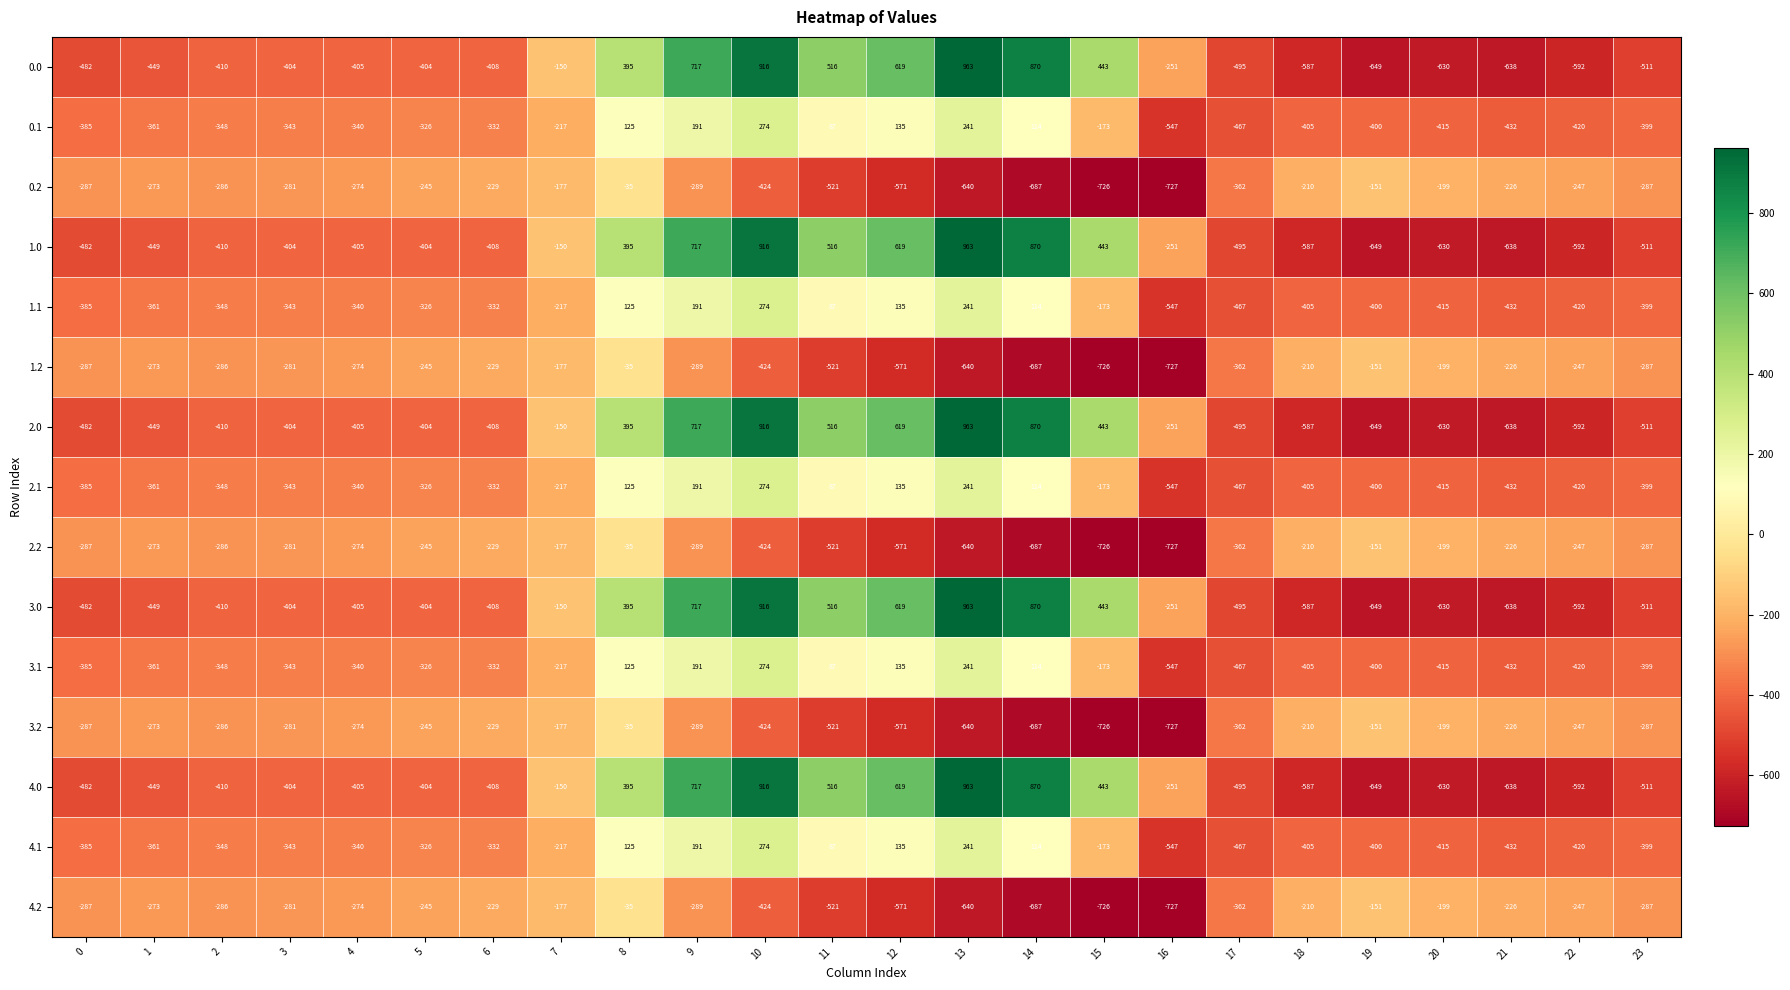

What is the average value of the 3.2 series?

-348